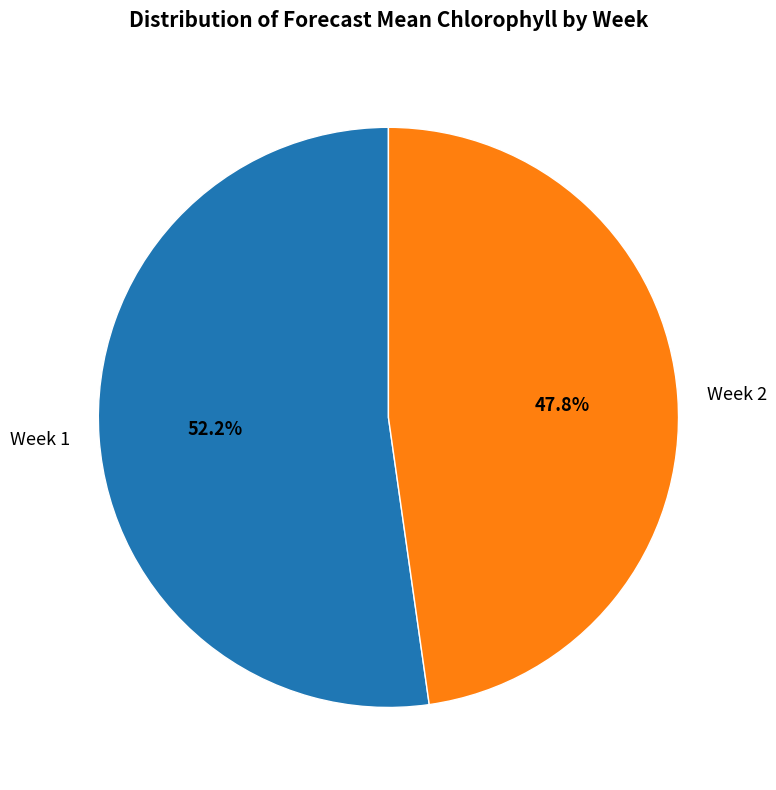

Is it true that Week 1 is 52% of the pie?

True